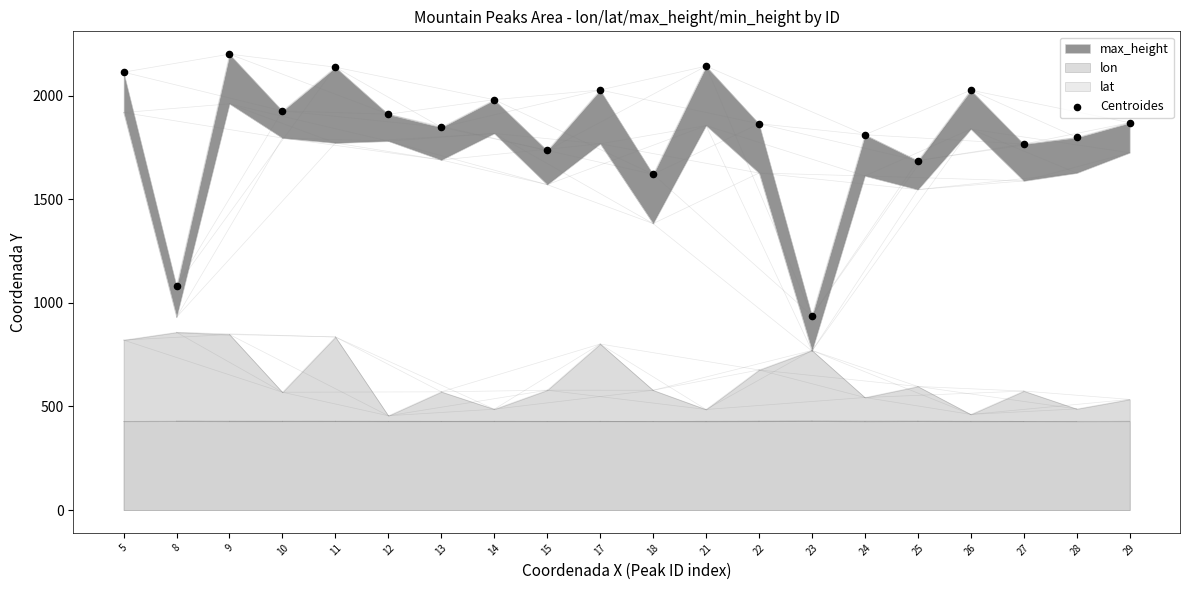

What is the range of Y values (max minus min)?

1263